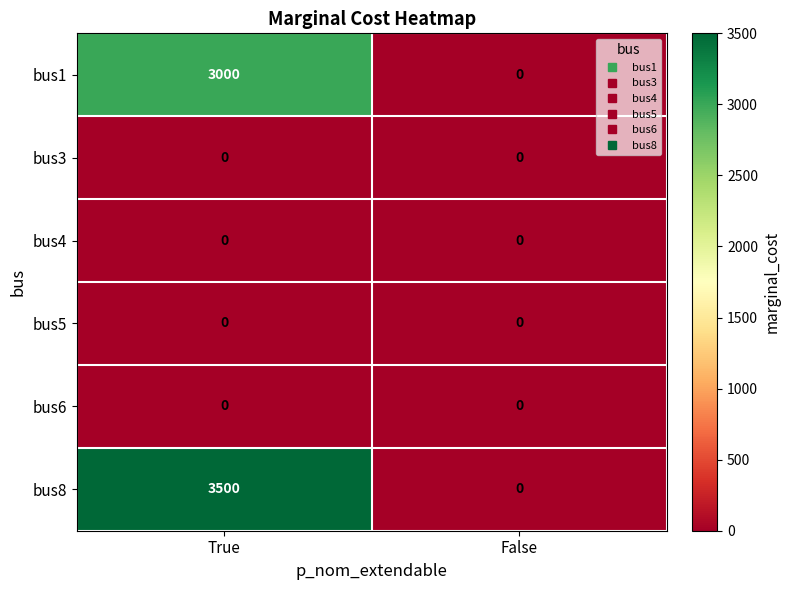

List the labels in order of bus8 value, smallest first.

False, True